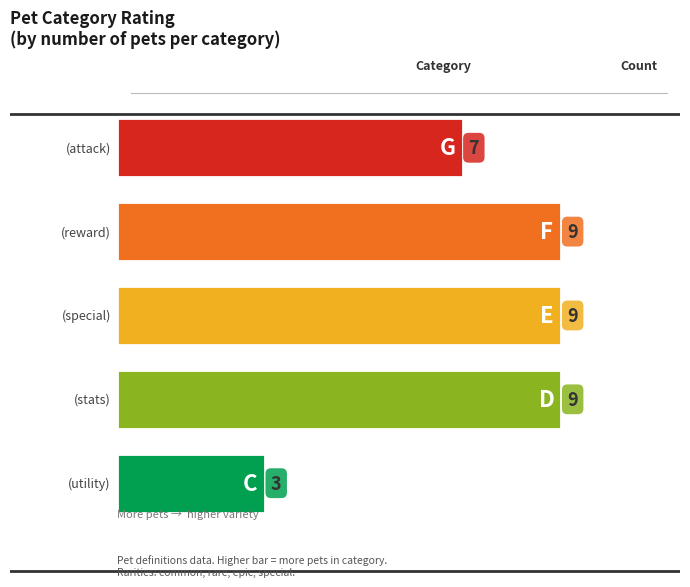

The chart shows a value of 9 at stats. True or false?

True